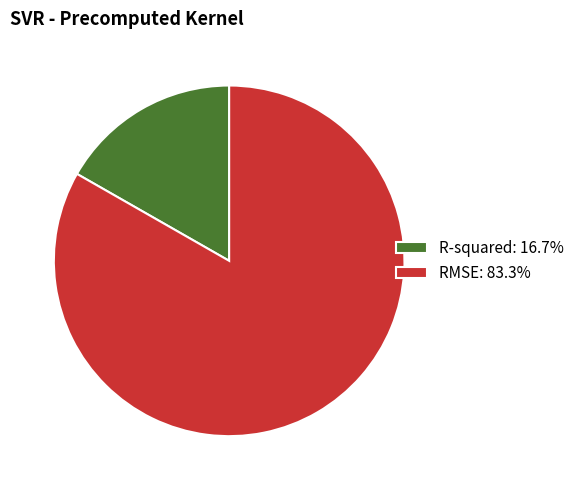

Do R-squared: 16.7% and RMSE: 83.3% together represent more than half of the pie?

Yes